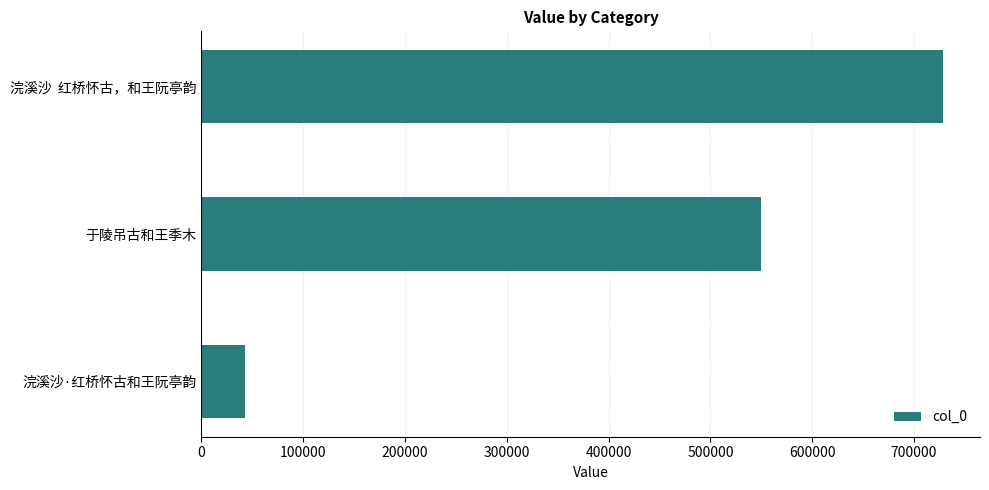

At which label is the value closest to 385596?

于陵吊古和王季木